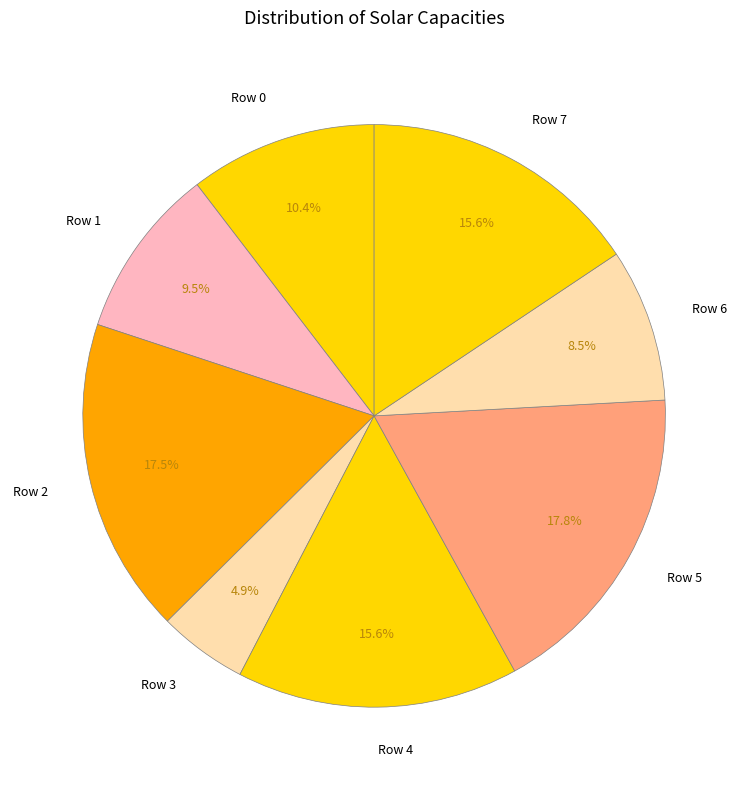

Which category has the smallest portion of the pie?

Row 3